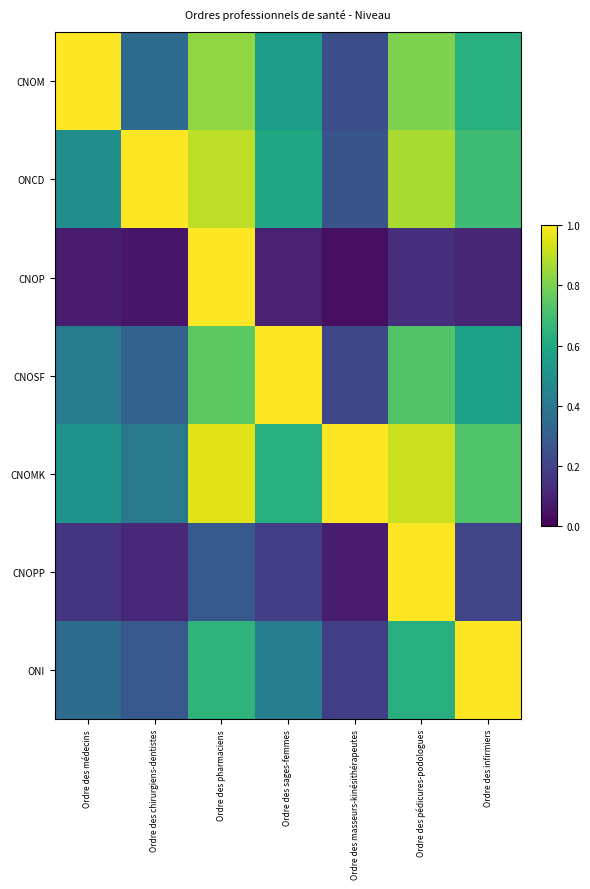

Between Ordre des masseurs-kinésithérapeutes and Ordre des chirurgiens-dentistes, which is larger?

Ordre des chirurgiens-dentistes